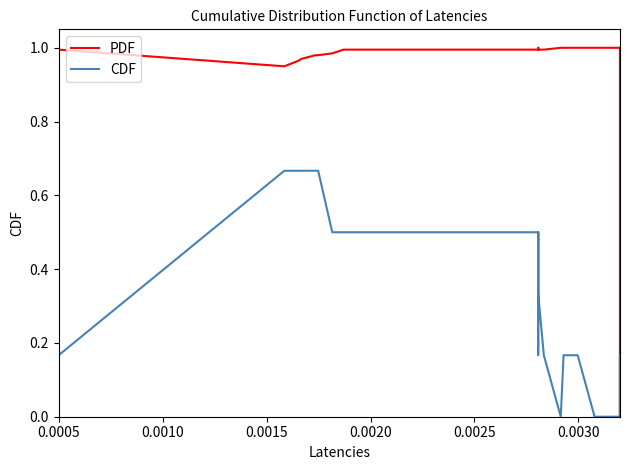

At how many categories does at least one series exceed 0?

32